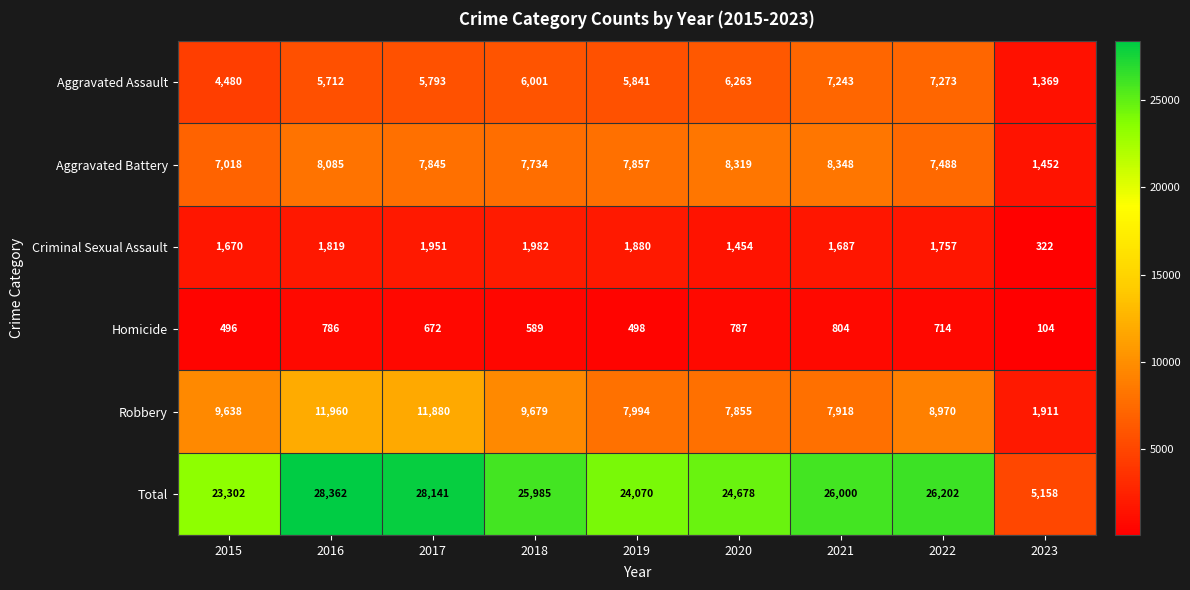

At how many categories does at least one series exceed 2409?

9